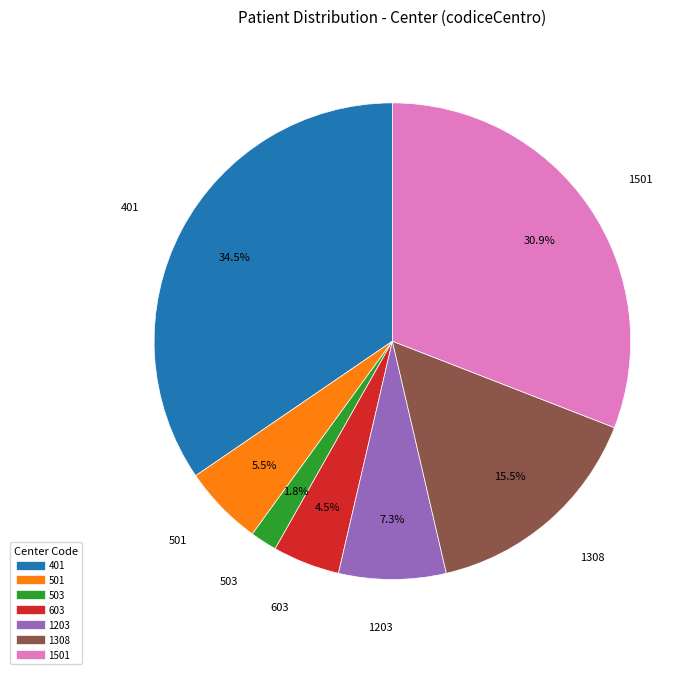

Is there a majority slice in this chart?

No